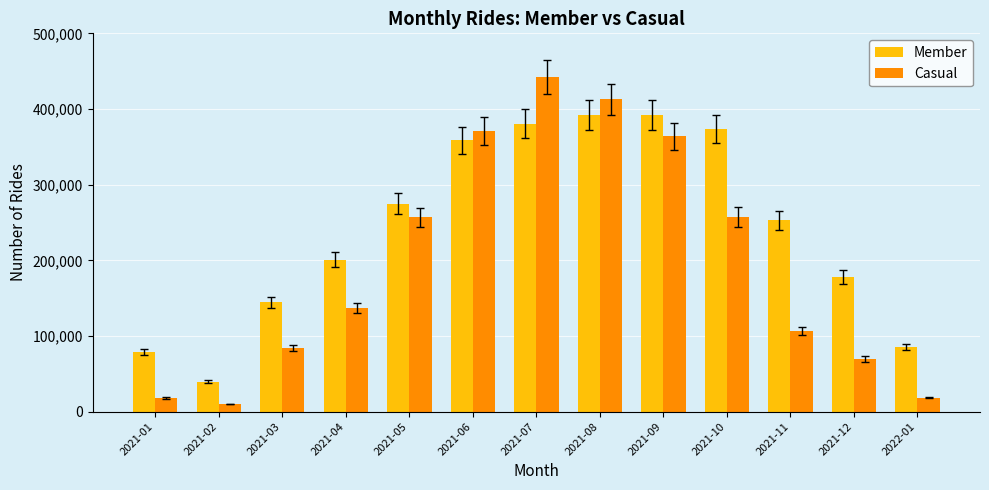

What is the difference between the maximum and minimum values in the Casual series?

431925